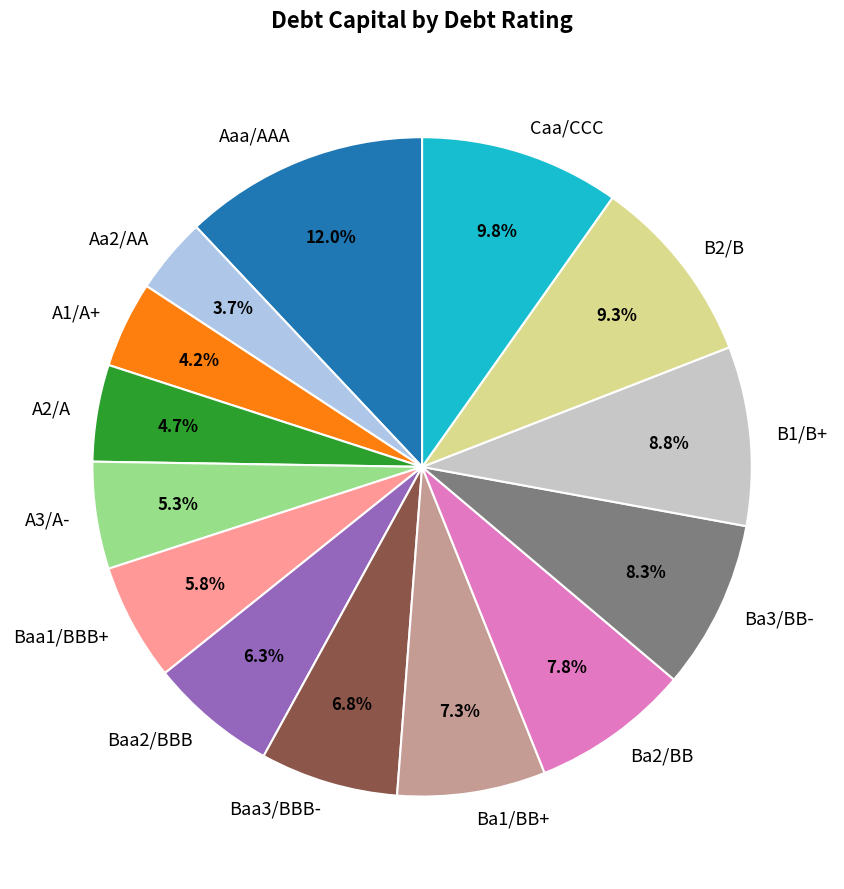

To the nearest percent, what is the combined percentage of Aaa/AAA and Aa2/AA?

16%